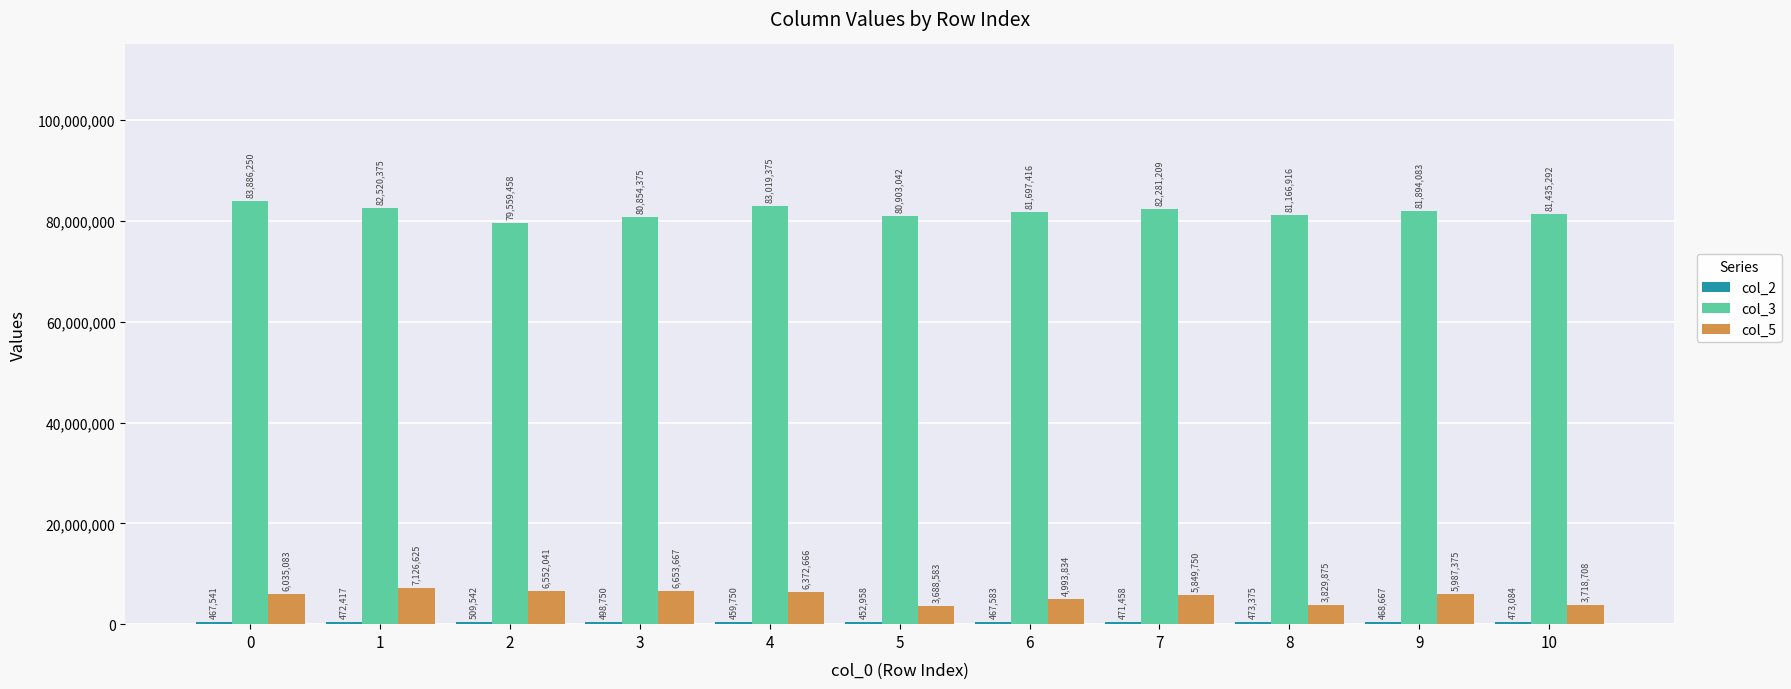

Does the chart contain stacked bars?

No